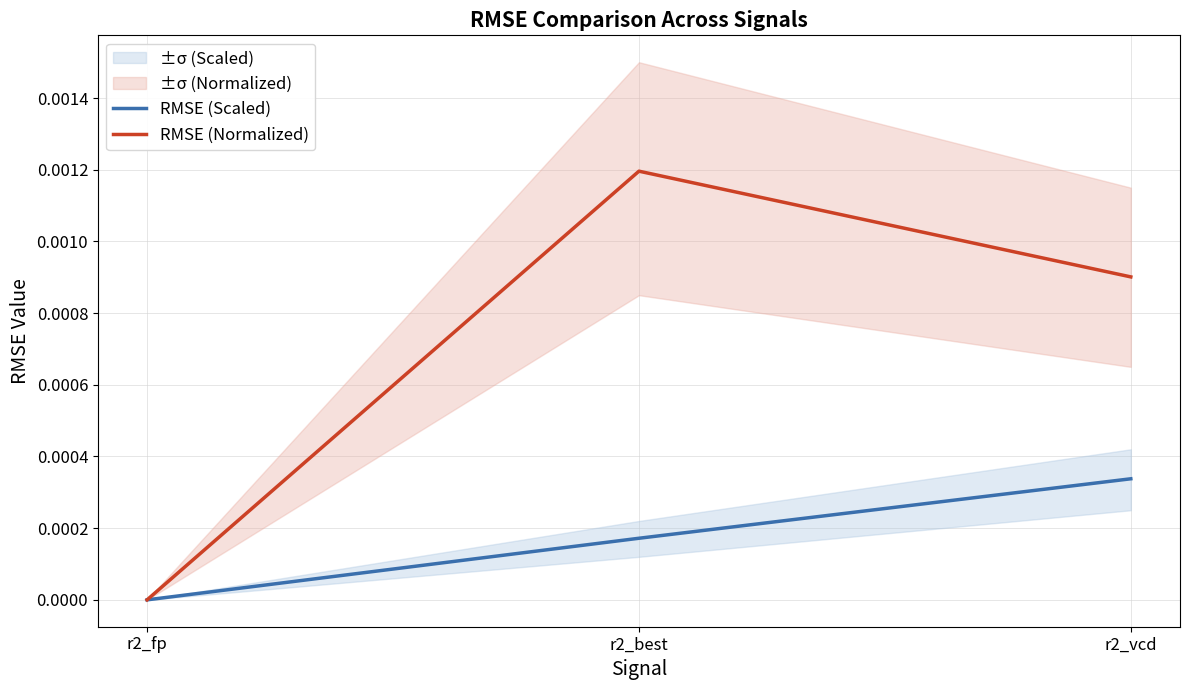

At which label does RMSE (Scaled) reach its peak?

r2_vcd